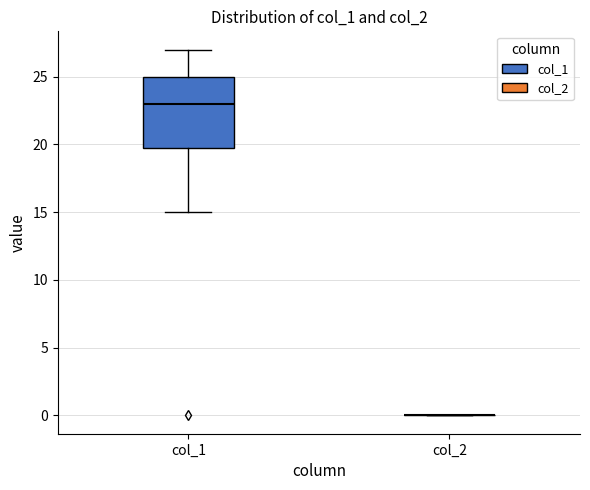

Reading left to right, transcribe this box plot: for each box, give where its median line is, the range the box spans, and where its two whiskers end, as read against the y-axis. The values are not printed on the chart, so give them approximately, as read against the axis.

col_1: median 23, box 20 to 25, whiskers 15 to 27
col_2: box collapsed to a line at 0, whiskers 0 to 0